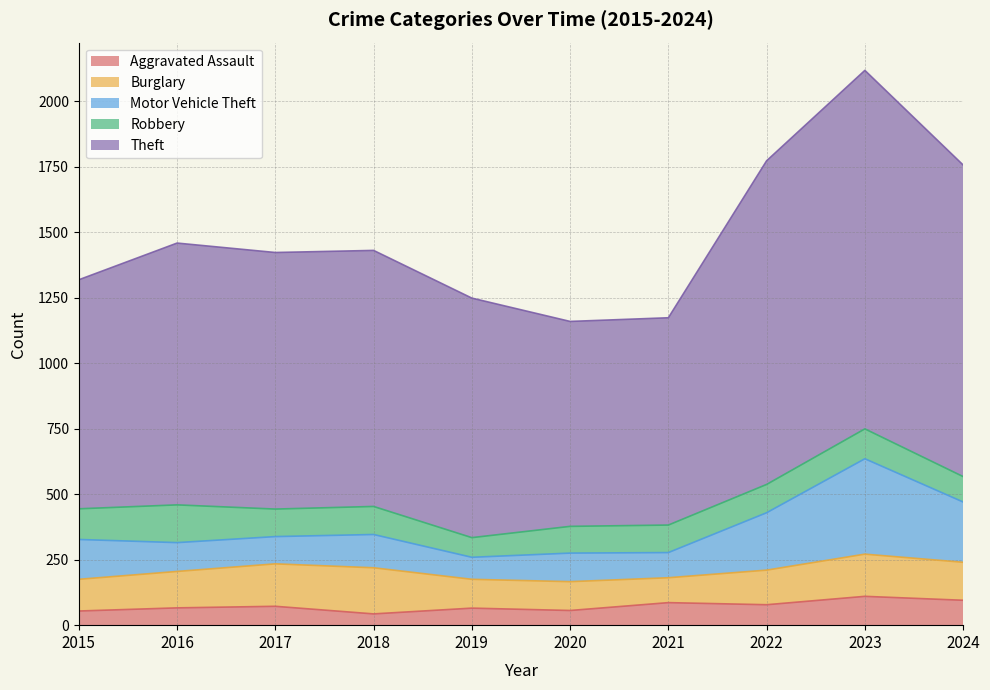

What is the total value across all series at 2022?

1772